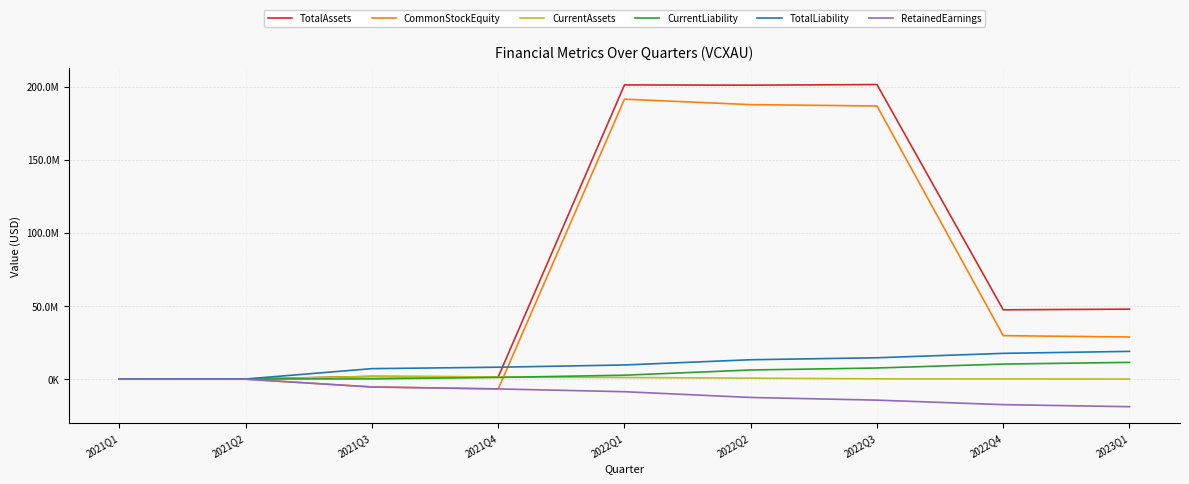

The TotalAssets series shows 2652225 at 2021Q4. True or false?

False